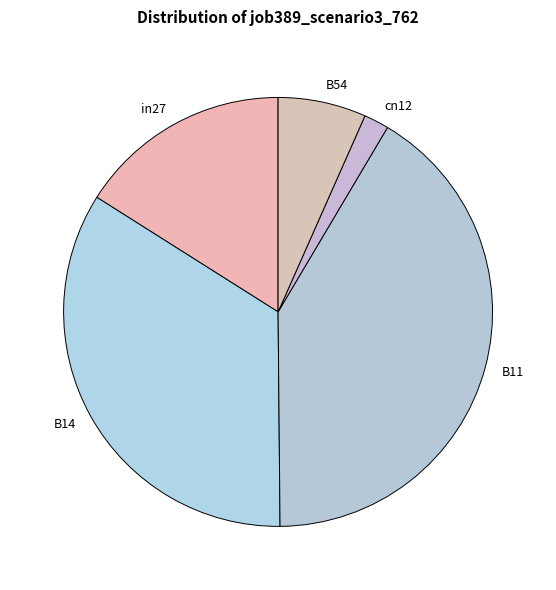

Is there any slice that represents more than half of the pie?

No